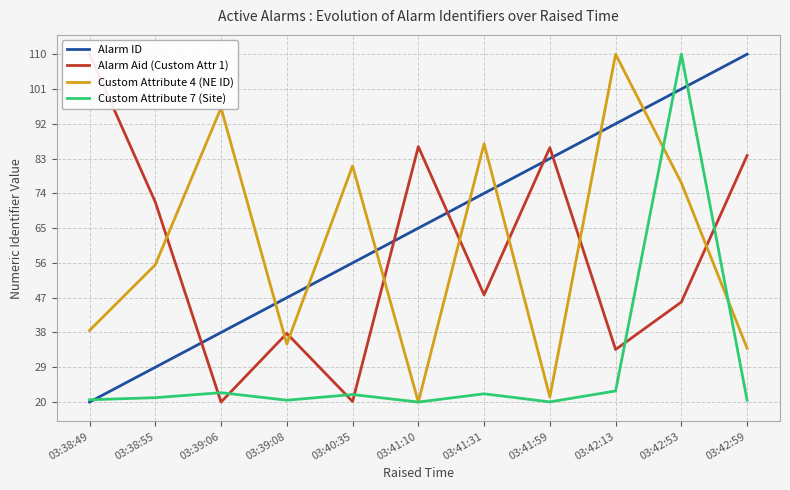

What is the maximum value shown in the chart?

110.0